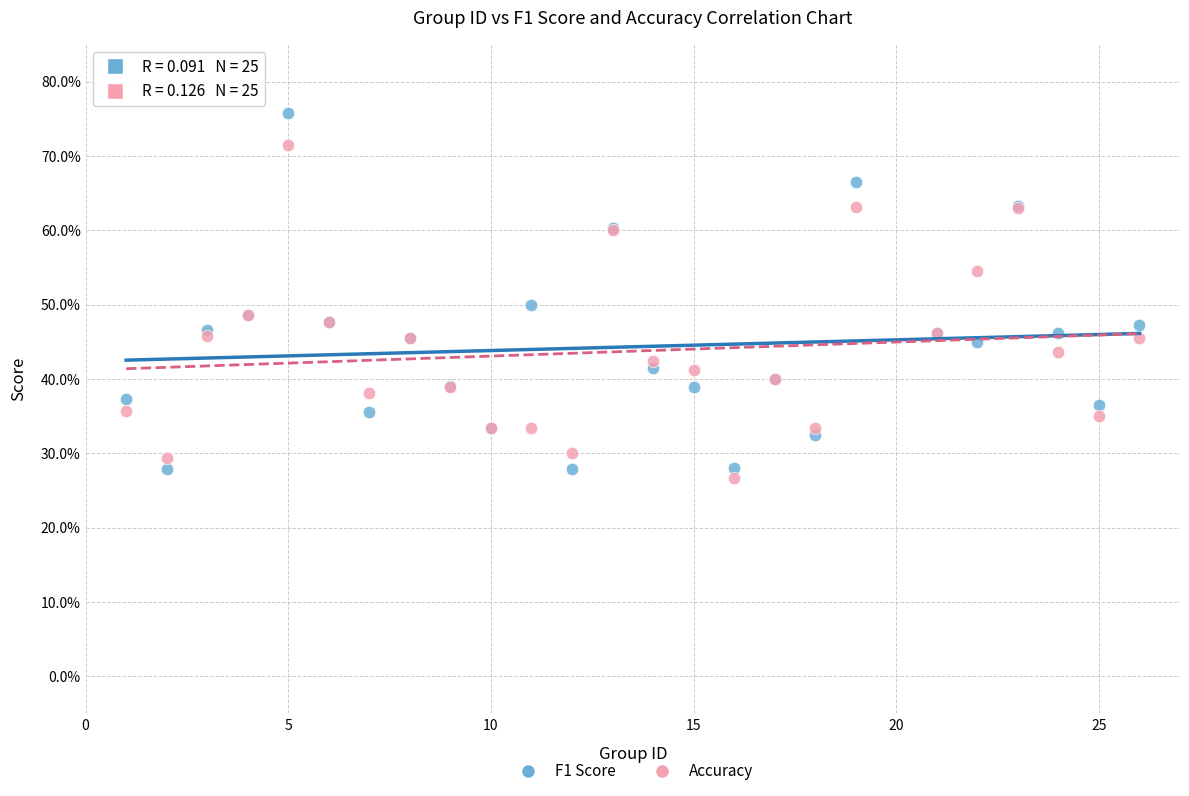

Which series contains the highest Y value?

F1 Score